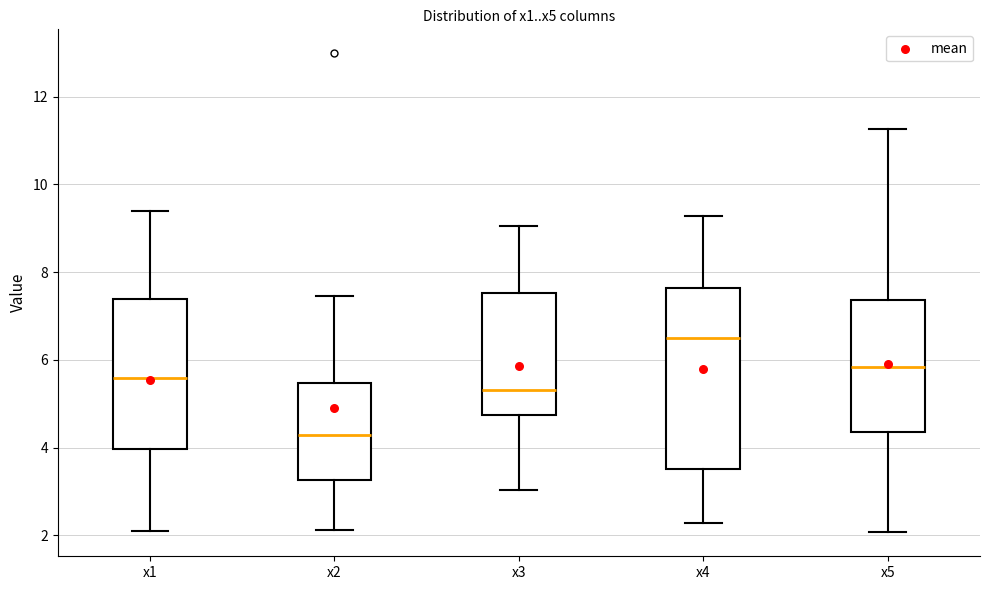

Where is the lower edge of the box for x1 on the y-axis? The values are not printed on the chart, so give them approximately, as read against the axis.

4.0